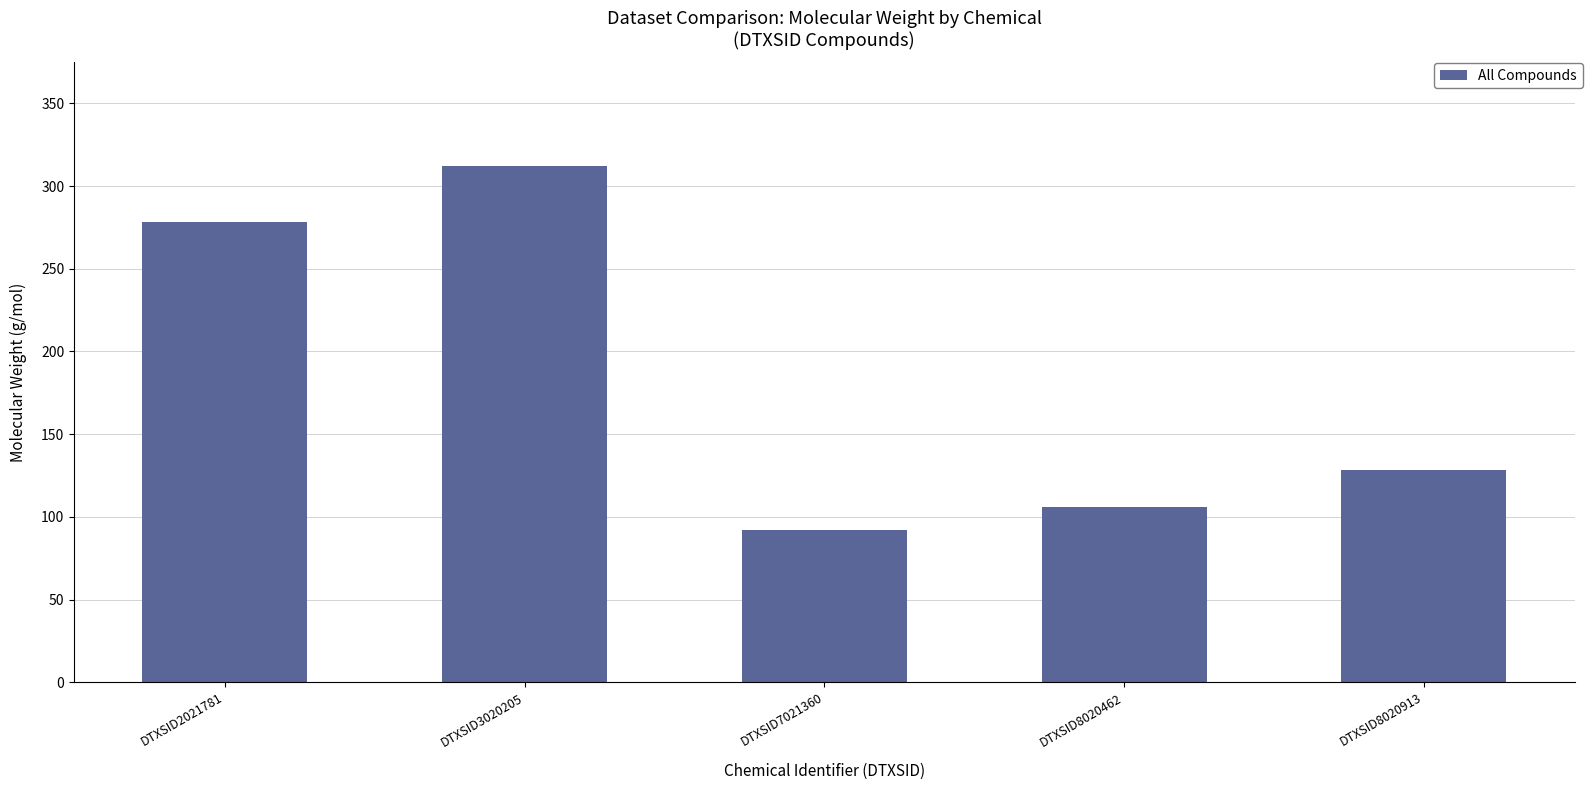

Read the value at DTXSID2021781.

278.4